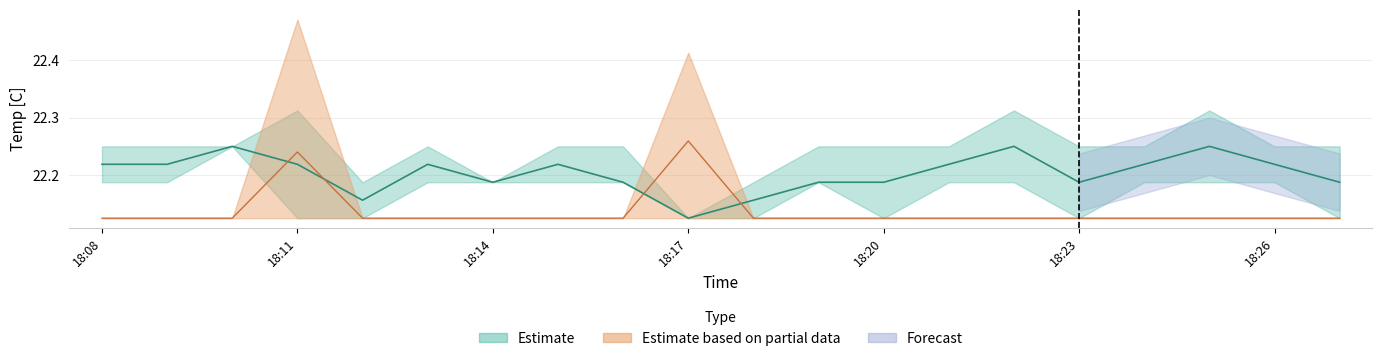

Is the value of Temp_lower at 18:08 greater than the value of Temp_mean at 18:26?

No